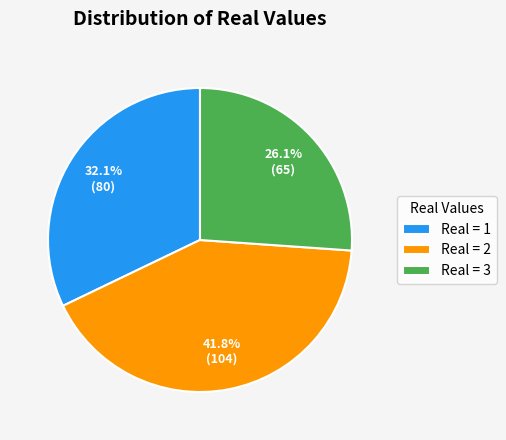

Rank the categories by value from lowest to highest.

Real = 3, Real = 1, Real = 2